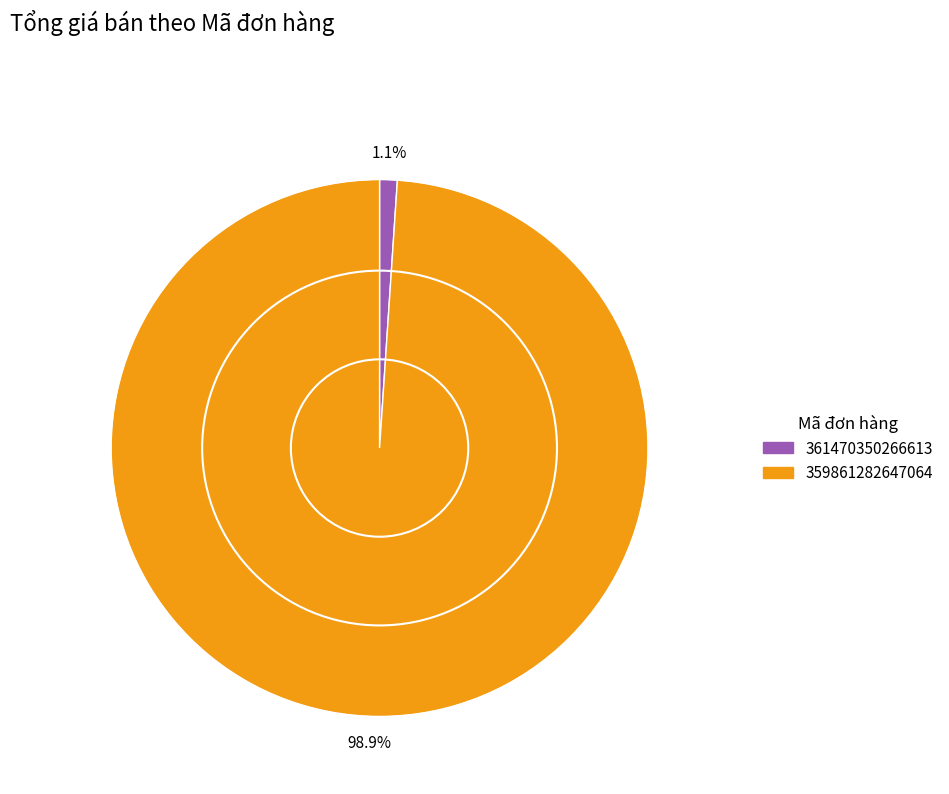

Which category has the smallest portion of the pie?

361470350266613